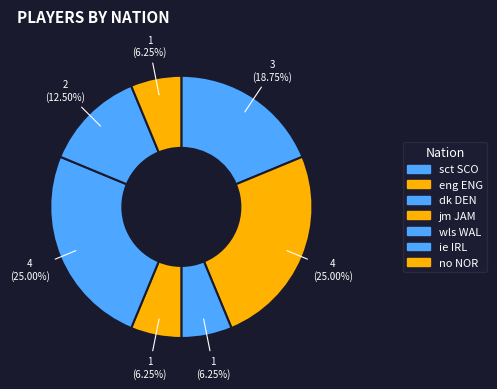

To the nearest percent, what is the average slice percentage?

14%